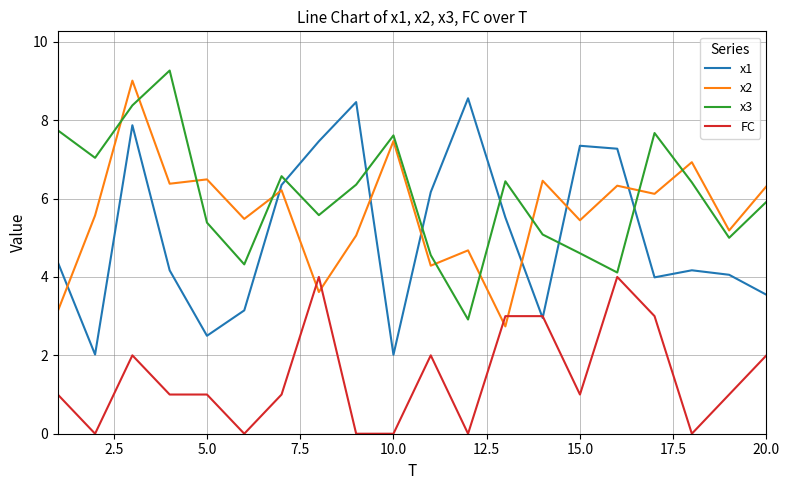

True or false: x2 and FC intersect in this chart.

True